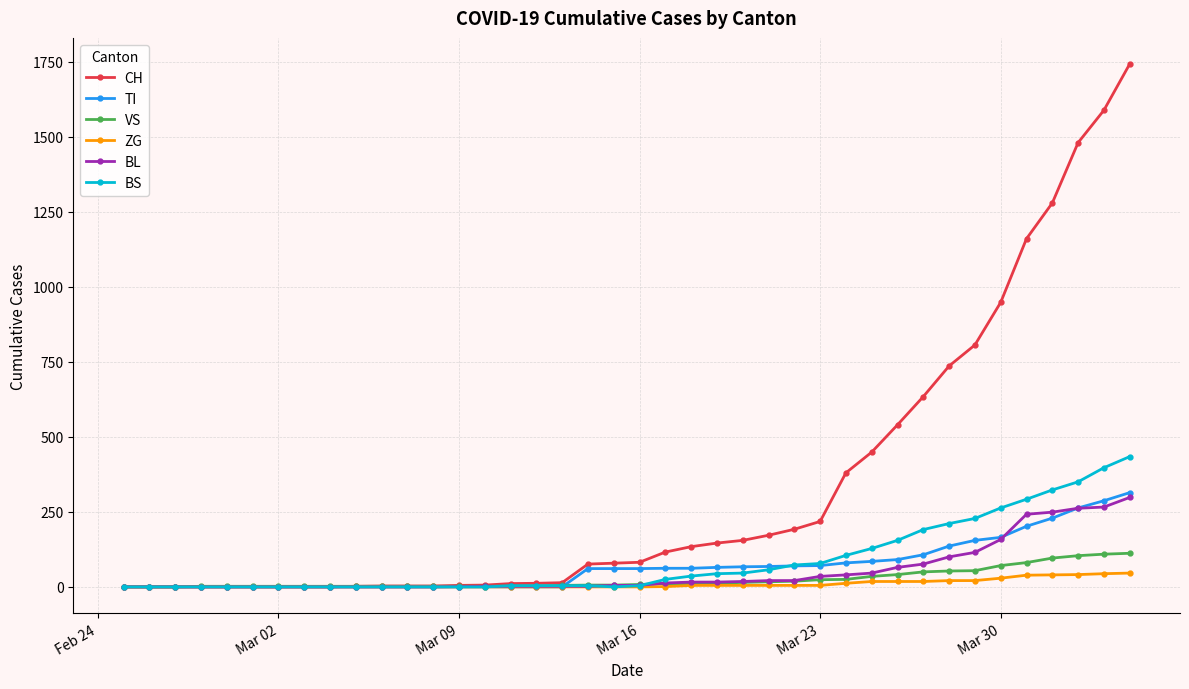

What is the maximum value for ZG?

46